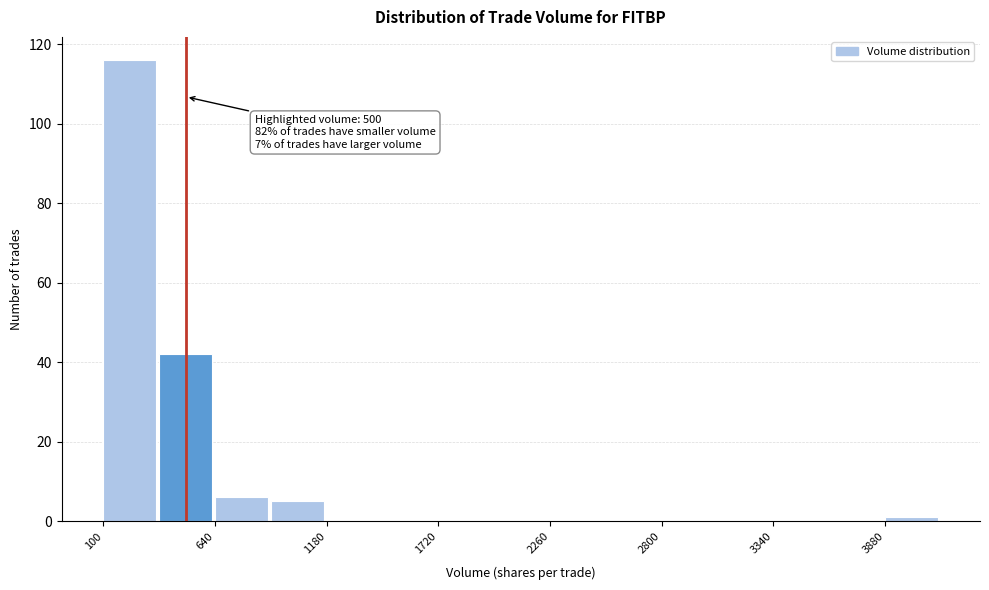

Around what value on the x-axis is the tallest bar? Give the approximate position of its centre, as read against the axis.

200